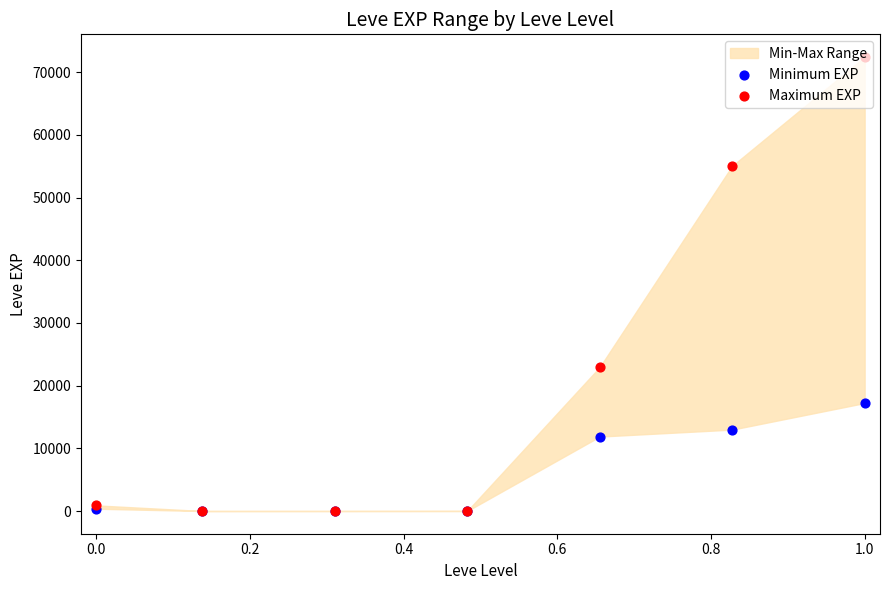

At which category is the sum across all series the highest?

1.0